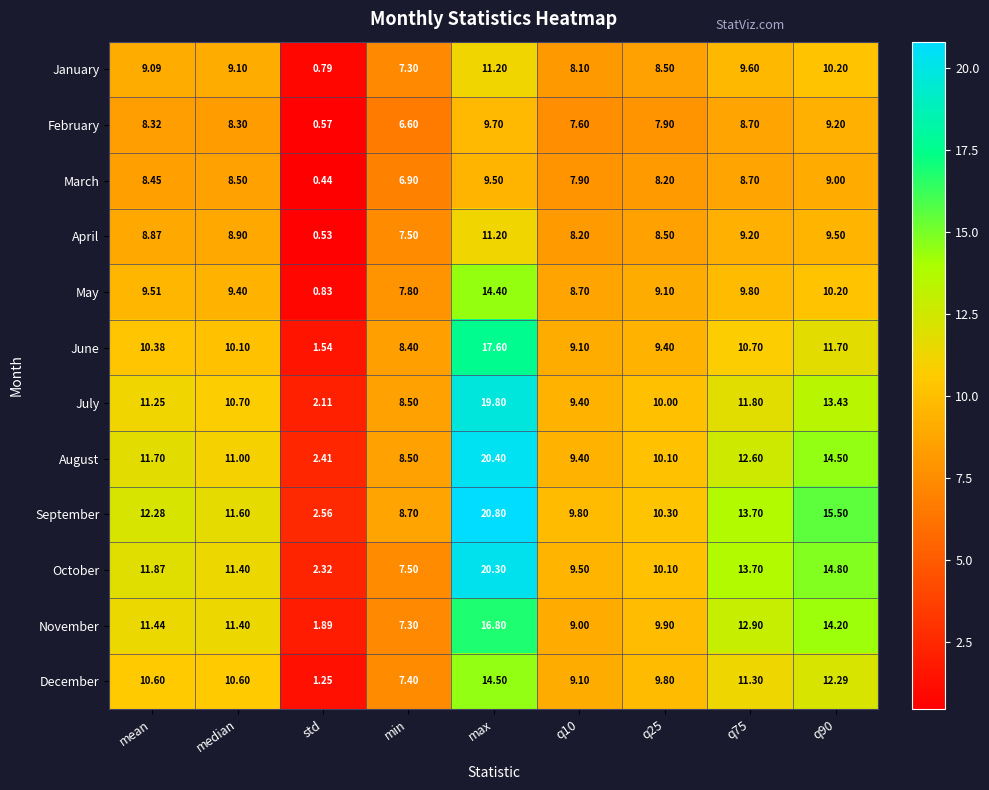

What is the greatest value displayed?

20.8